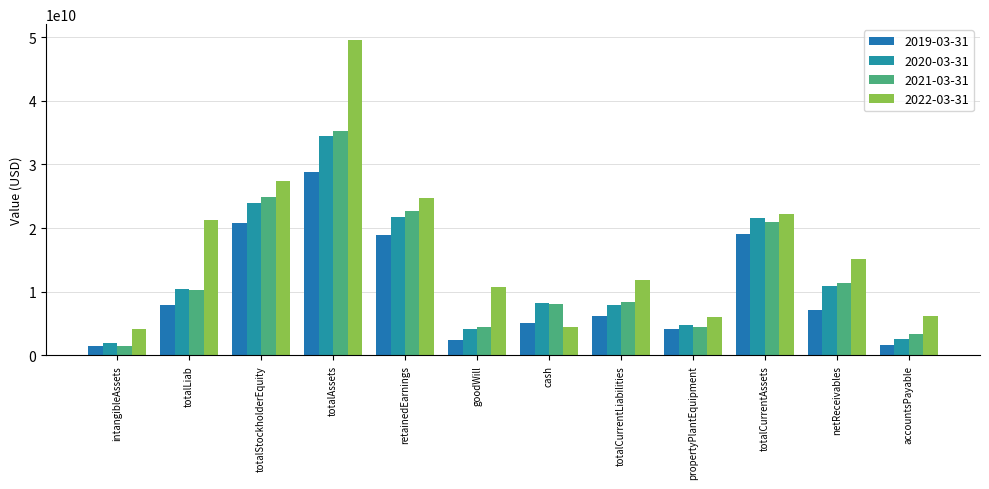

What is the label of the 6th bar from the left?

goodWill